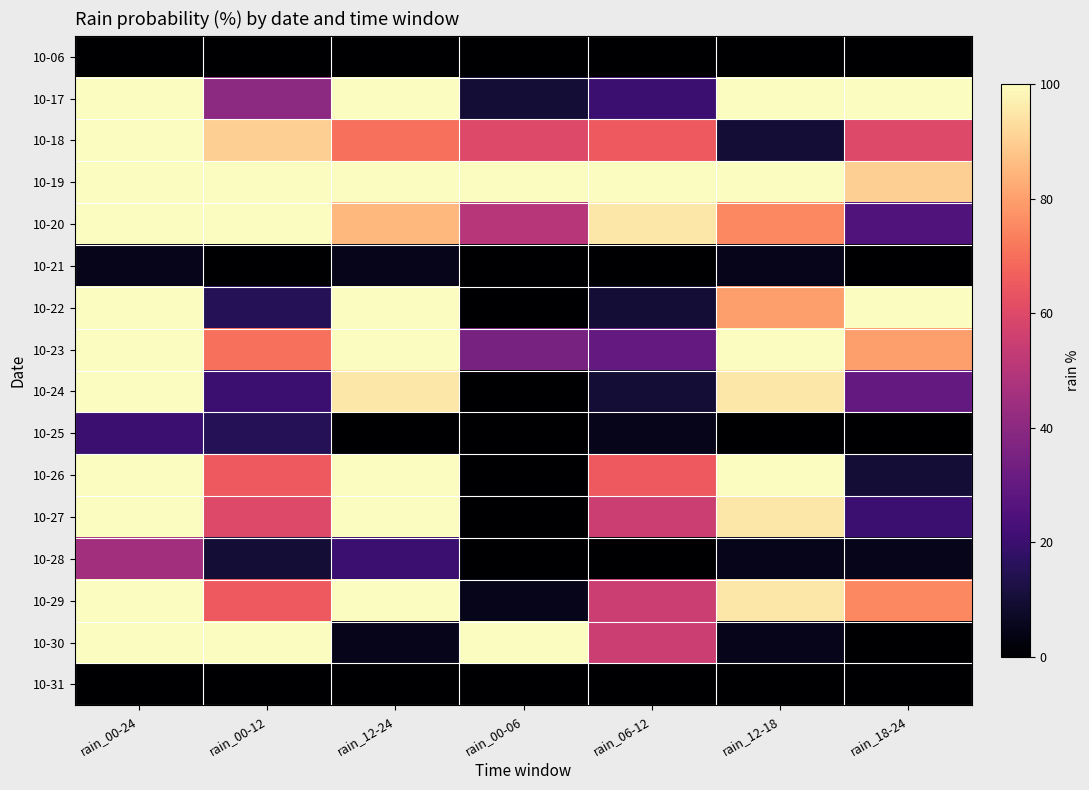

At which category is the sum across all series the highest?

rain_00-24